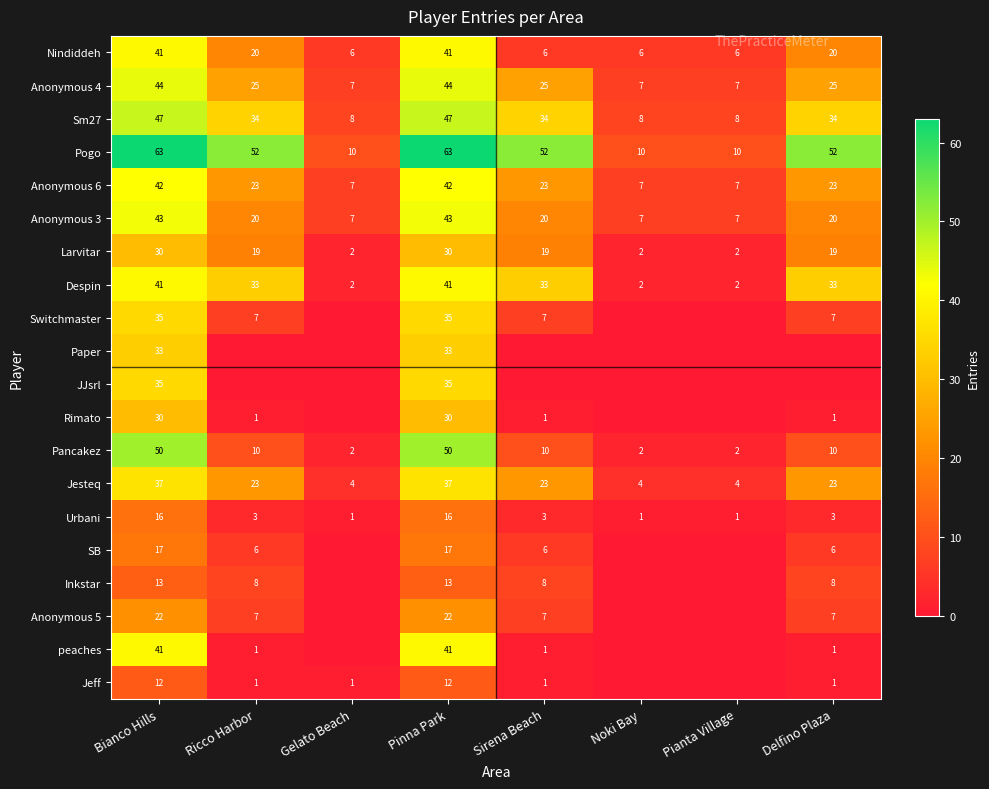

Count the number of data series in this chart.

20